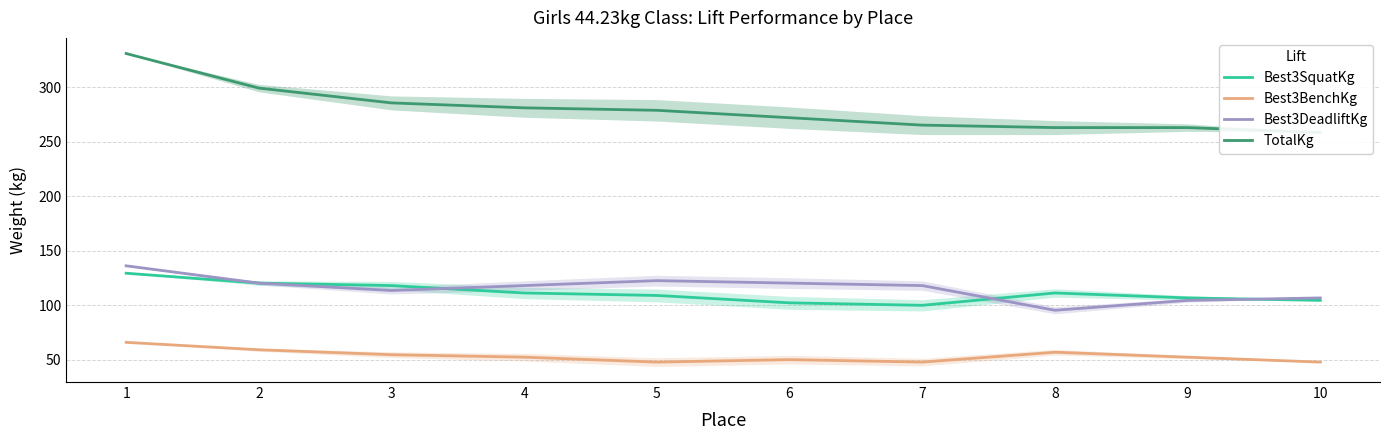

At which label does Best3DeadliftKg reach its peak?

1